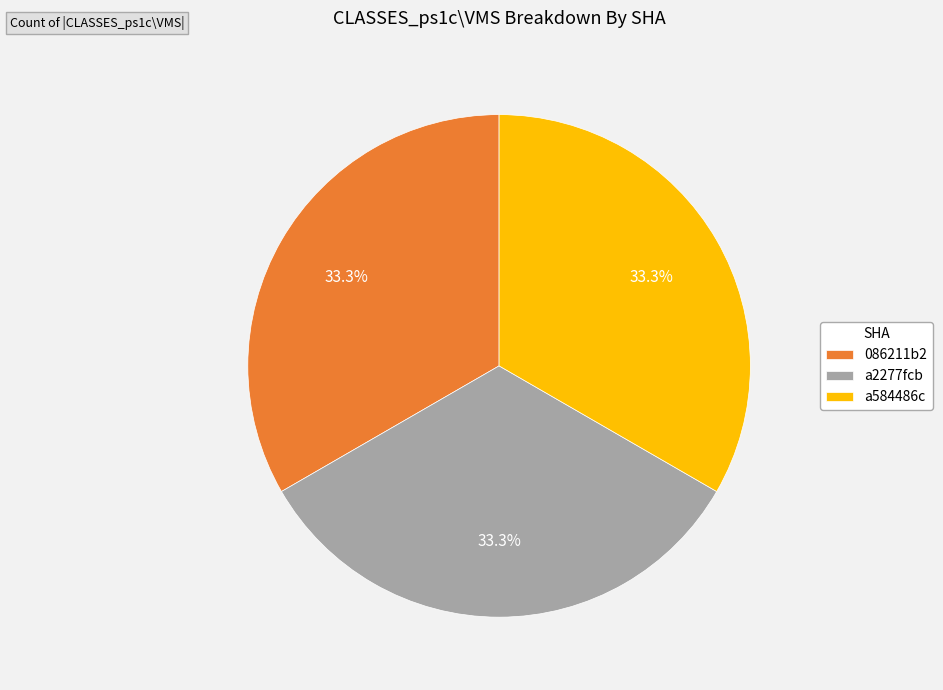

Do a584486c and 086211b2 together represent more than half of the pie?

Yes